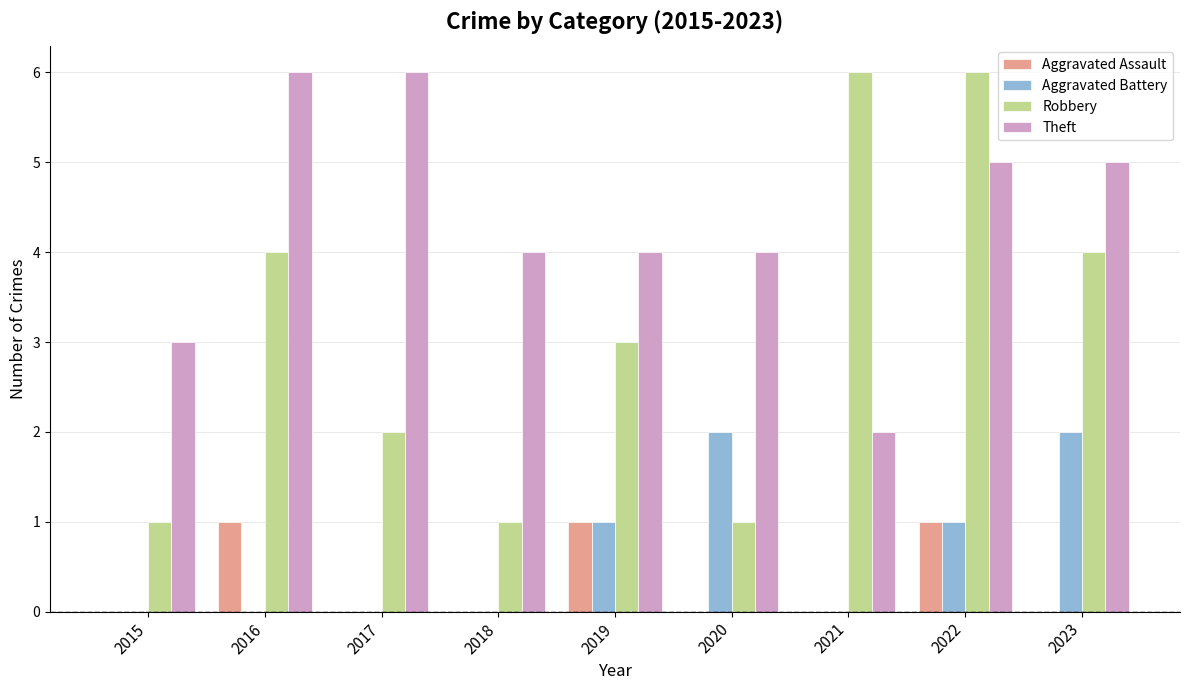

What is the sum of the Theft values at 2015 and 2019?

7